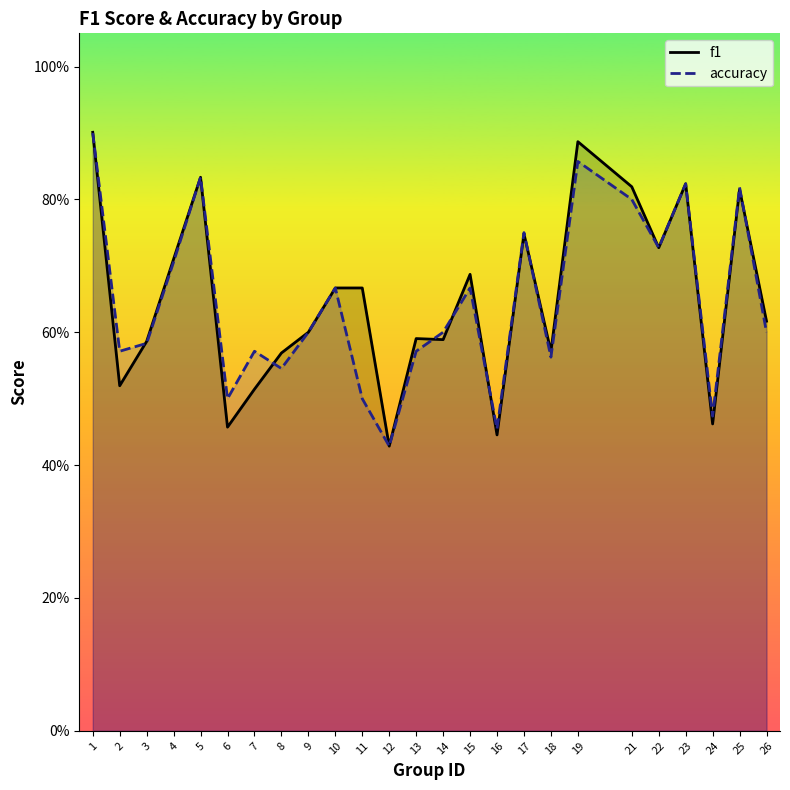

What is the total value across all series at 8?

1.1